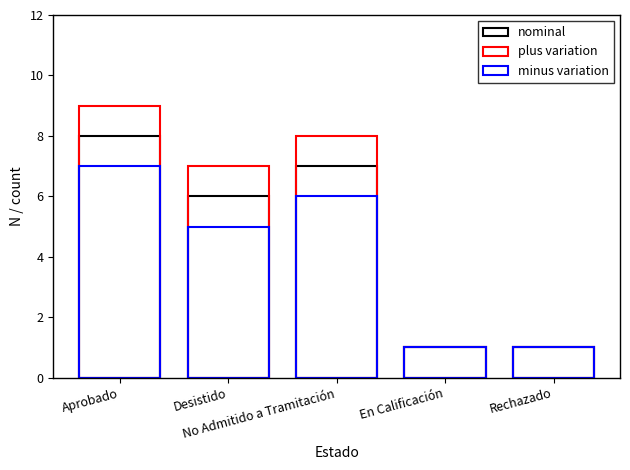

How many nominal values are between 1 and 7?

4